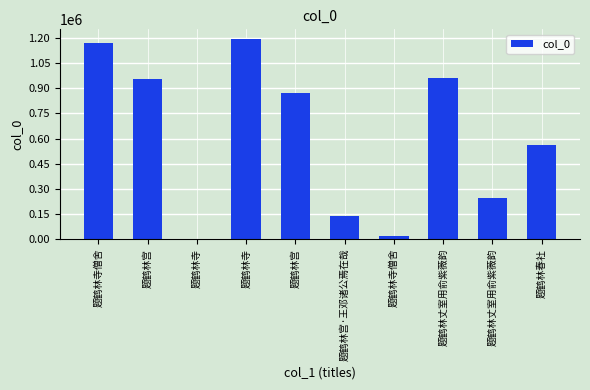

True or false: the data shows 406384 at 题鹤林丈室用俞紫薇韵.

False